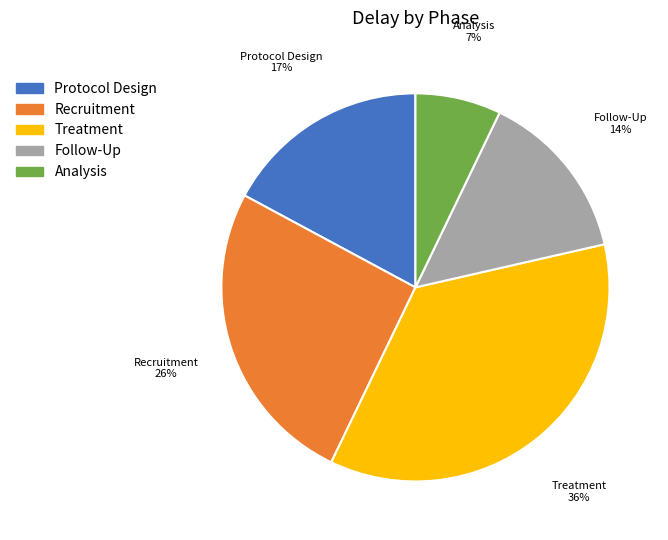

Which has a higher value, Analysis or Protocol Design?

Protocol Design